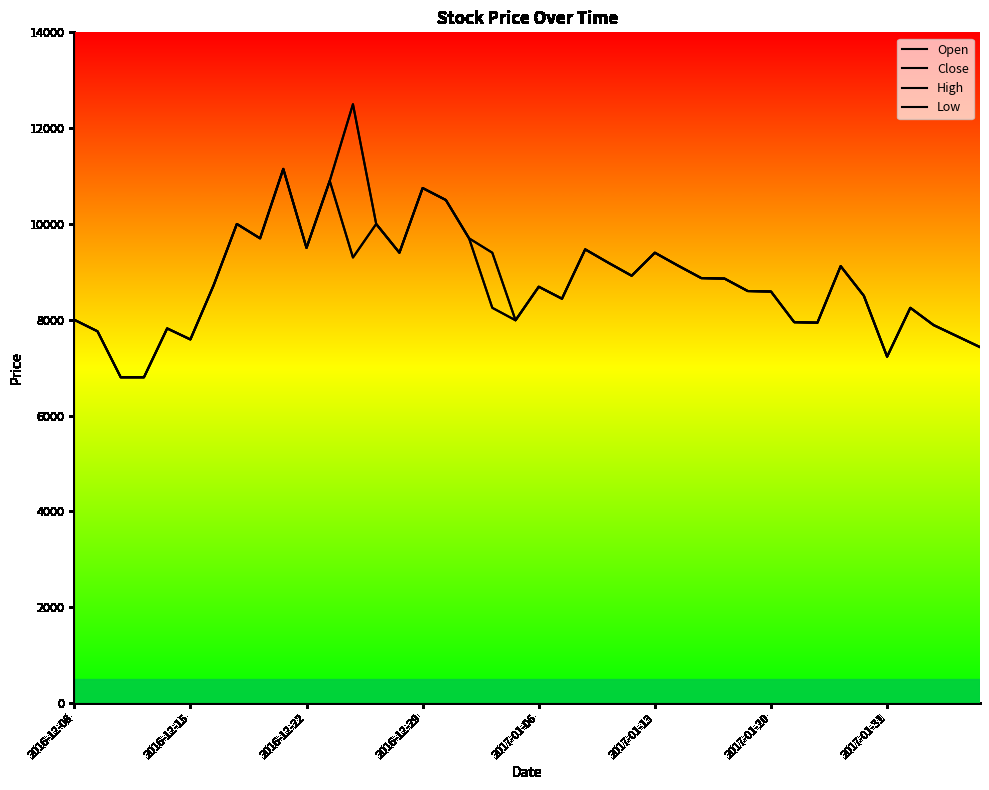

At which label is High closest to 9650?

8